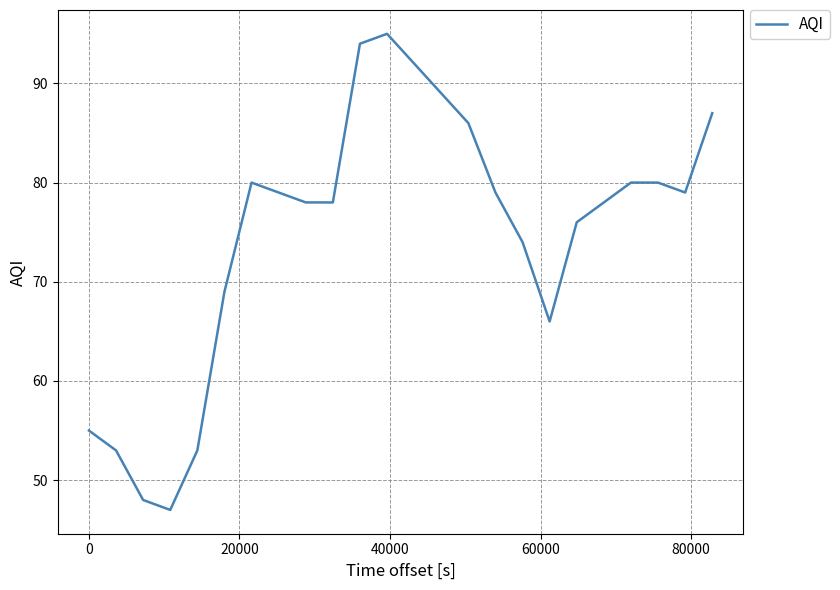

What is the difference between the maximum and minimum values?

48